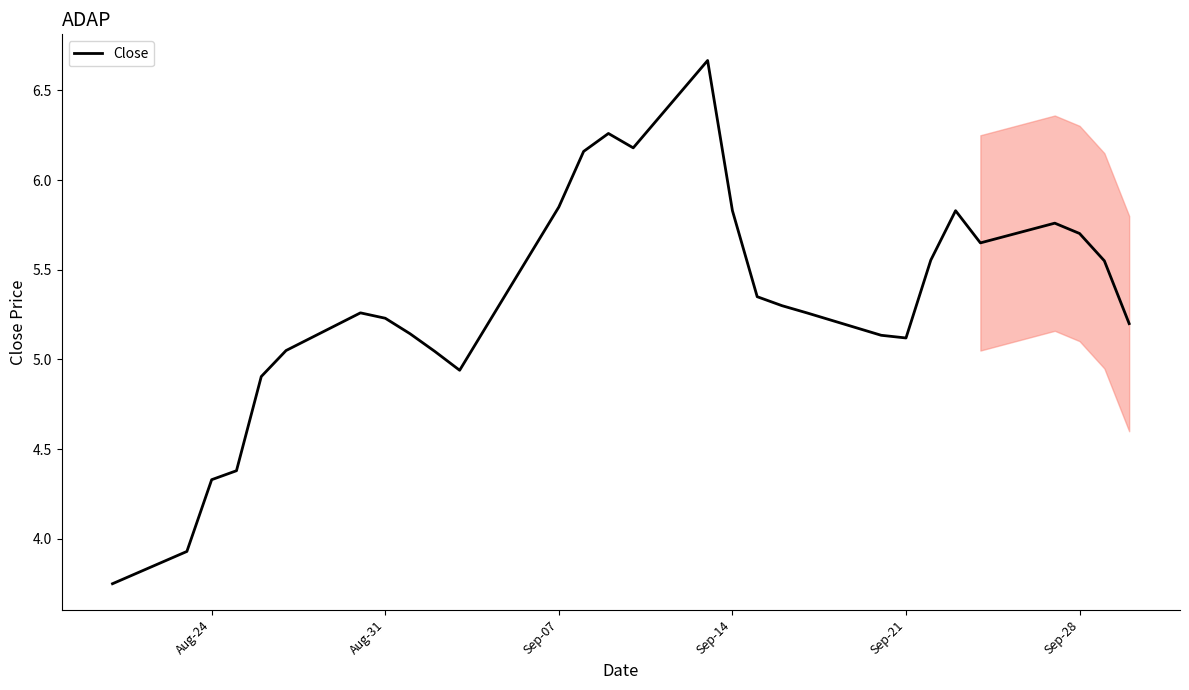

What is the difference between the maximum and minimum values?

2.9